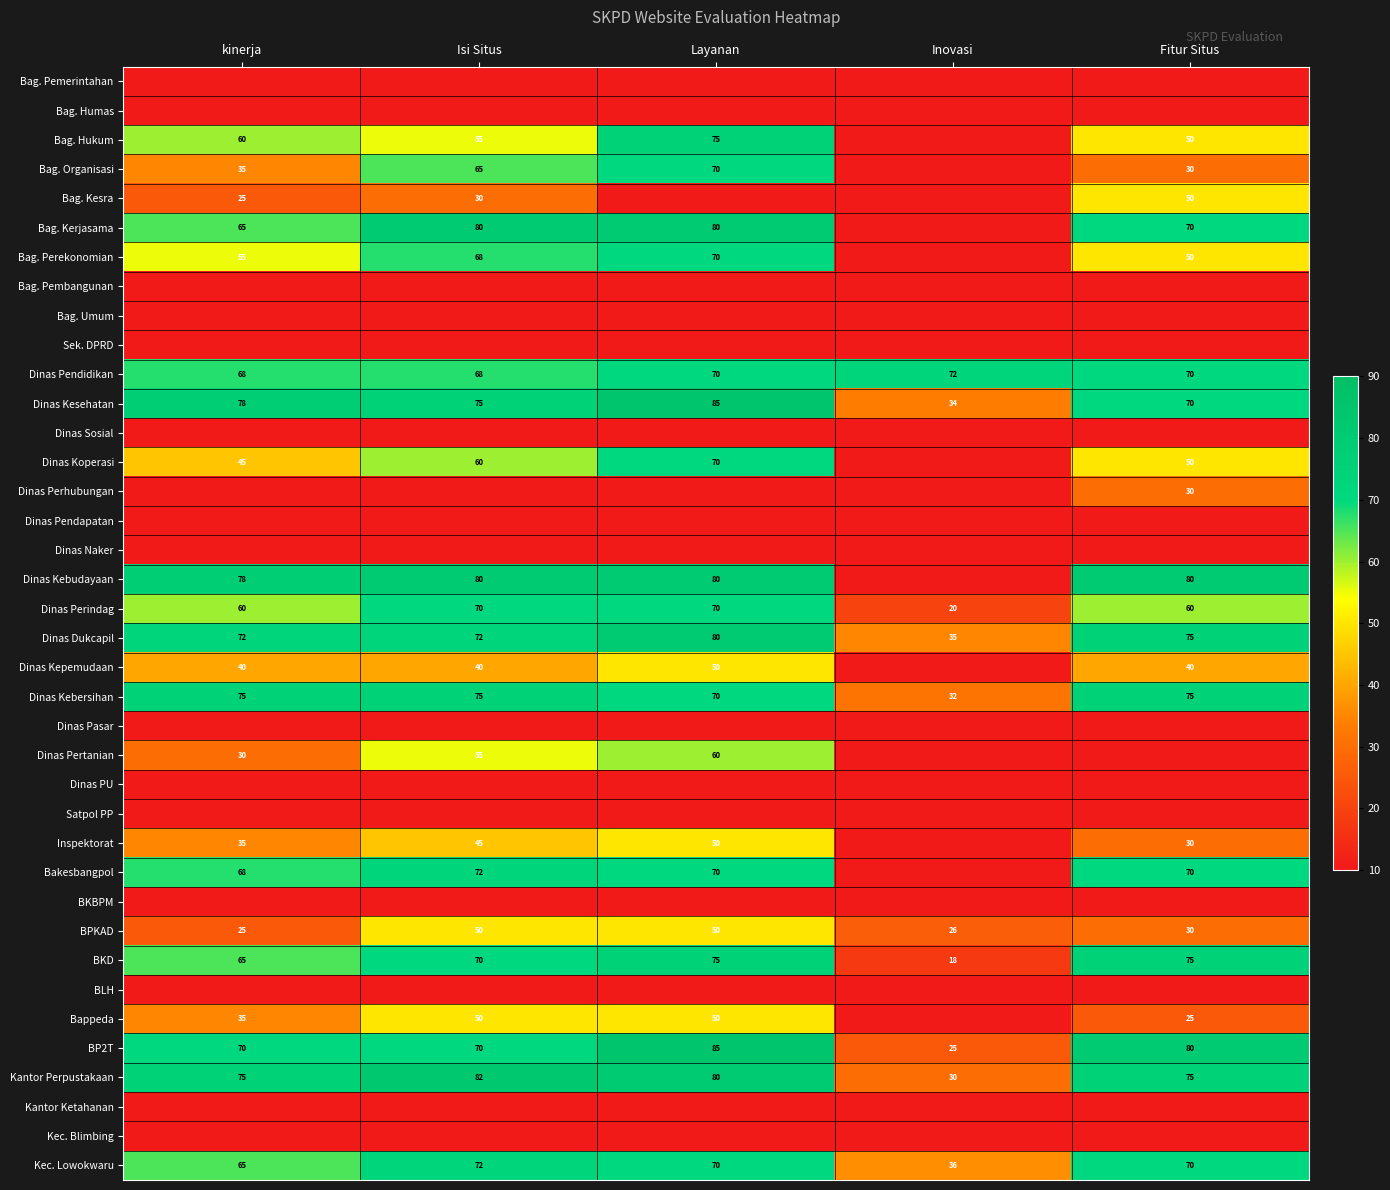

What is the smallest value displayed?

10.0